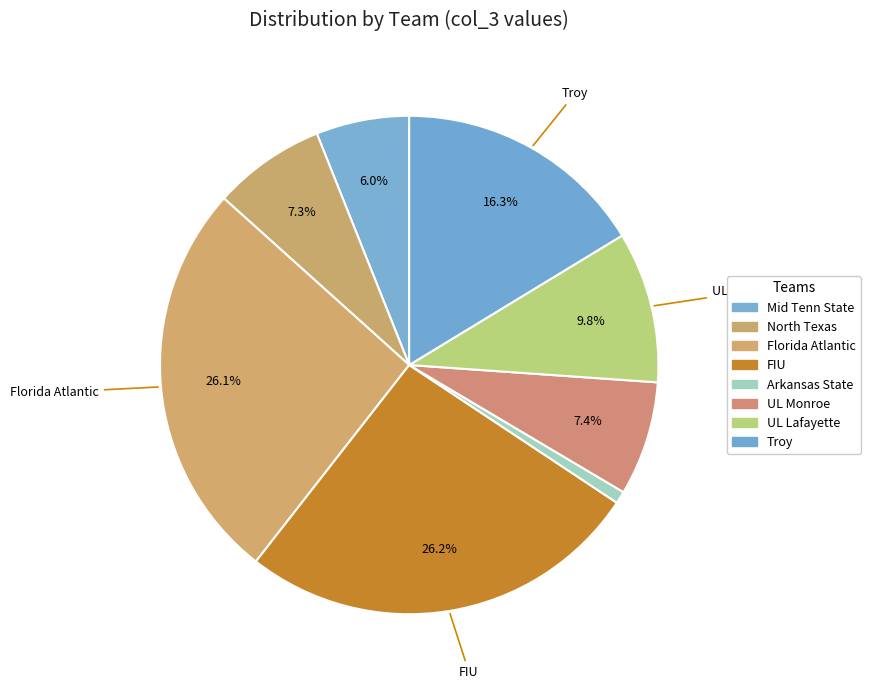

How many slices are in this pie chart?

8